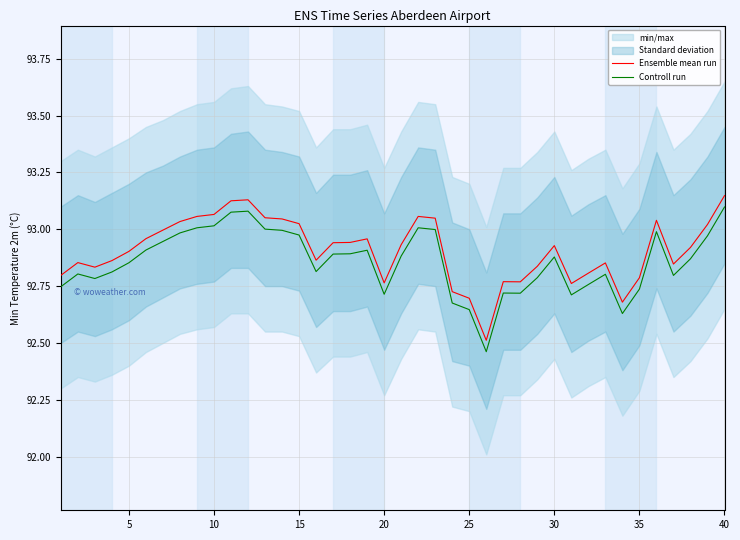

How many lines are shown in the chart?

2